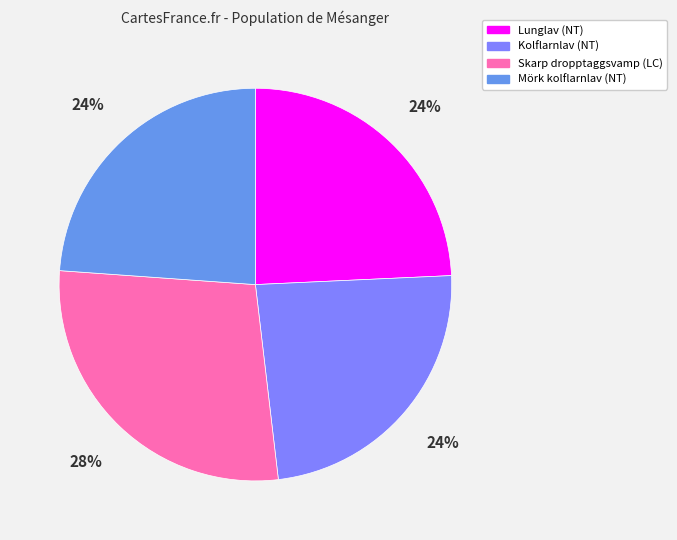

What is the total percentage of Mörk kolflarnlav (NT) and Kolflarnlav (NT)?

47.7%